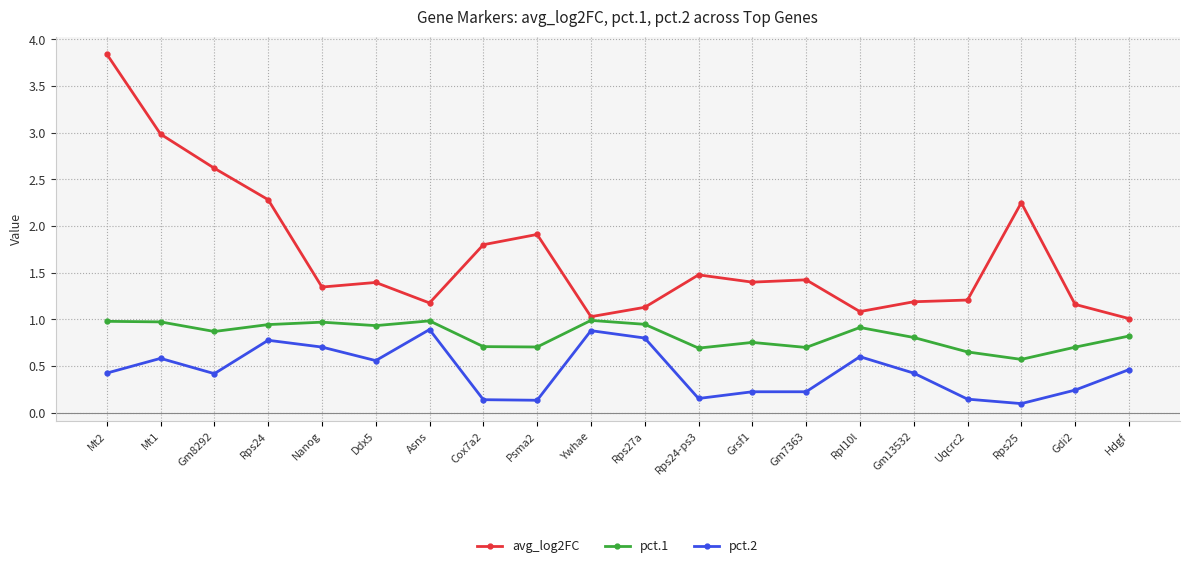

Is the value of pct.1 at Uqcrc2 greater than the value of avg_log2FC at Mt1?

No